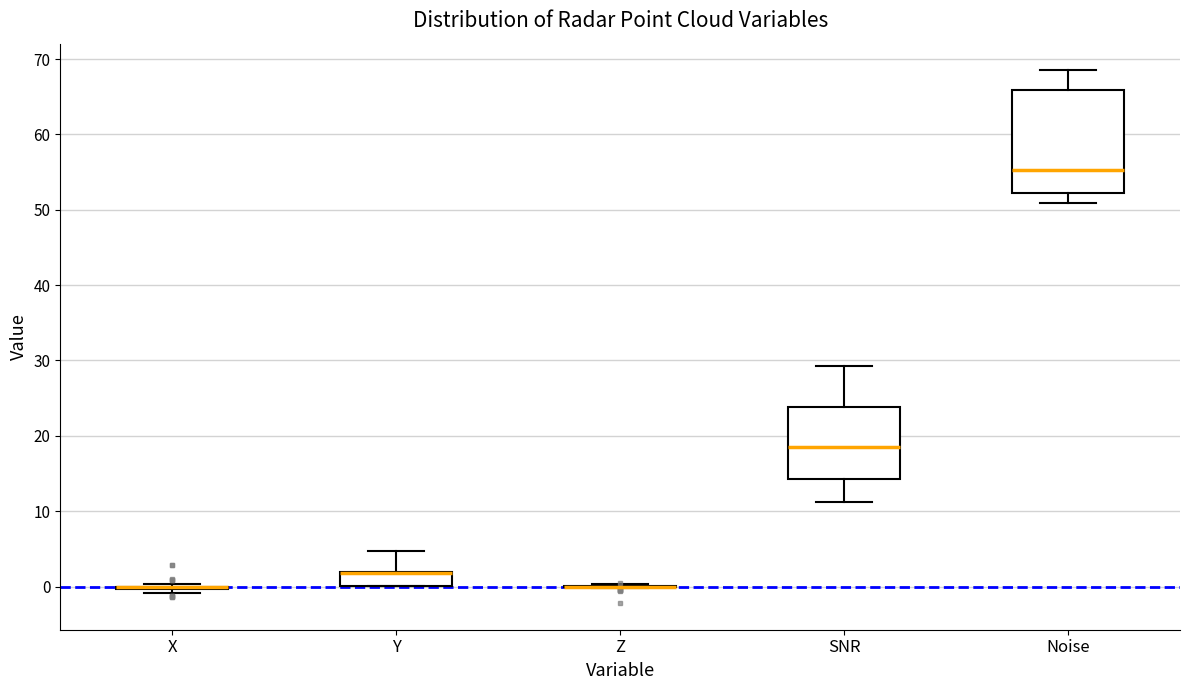

Where does the lower whisker of the box for SNR end on the y-axis? The values are not printed on the chart, so give them approximately, as read against the axis.

11